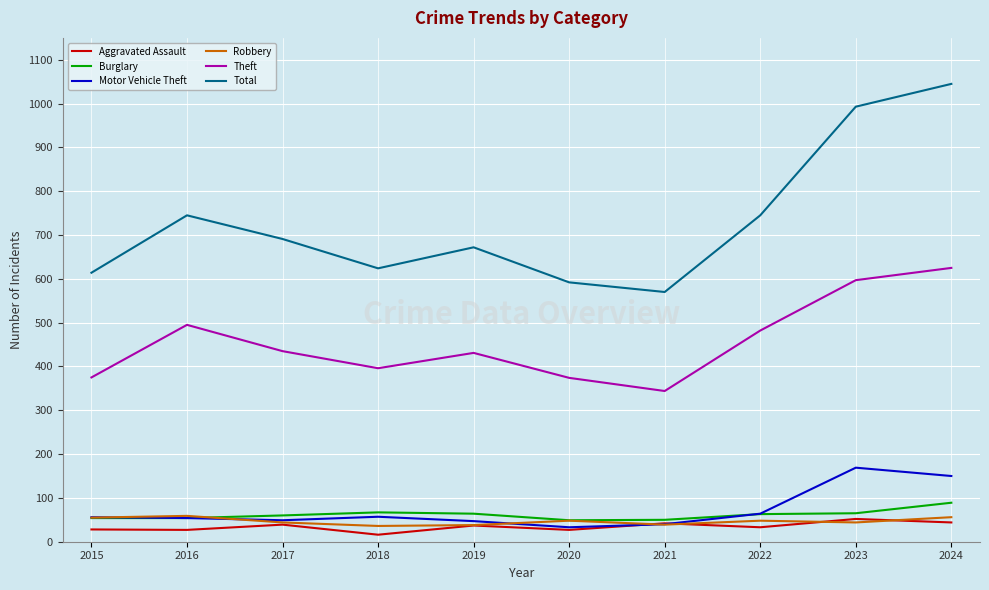

True or false: Theft has a value of 374 at 2020.

True